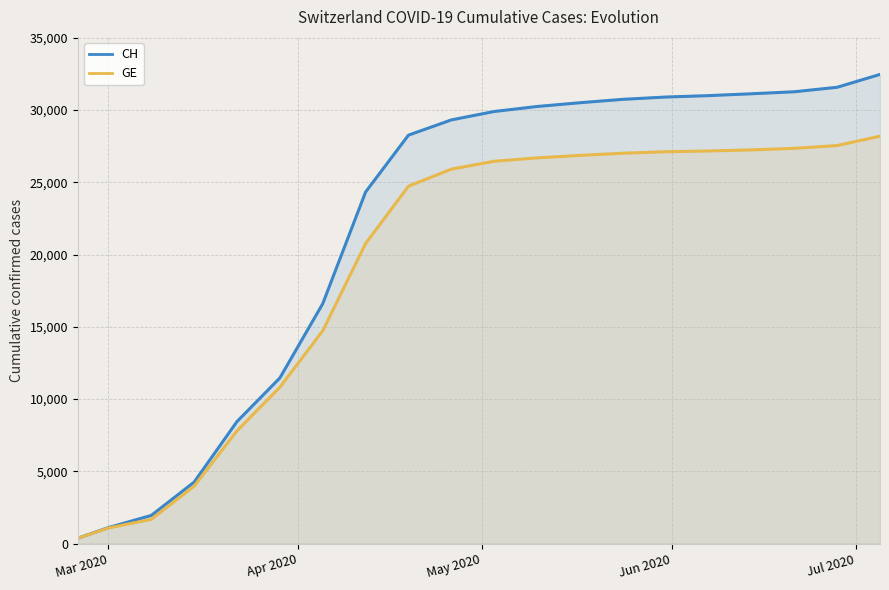

True or false: CH has more than 2 points higher than both neighbors.

False